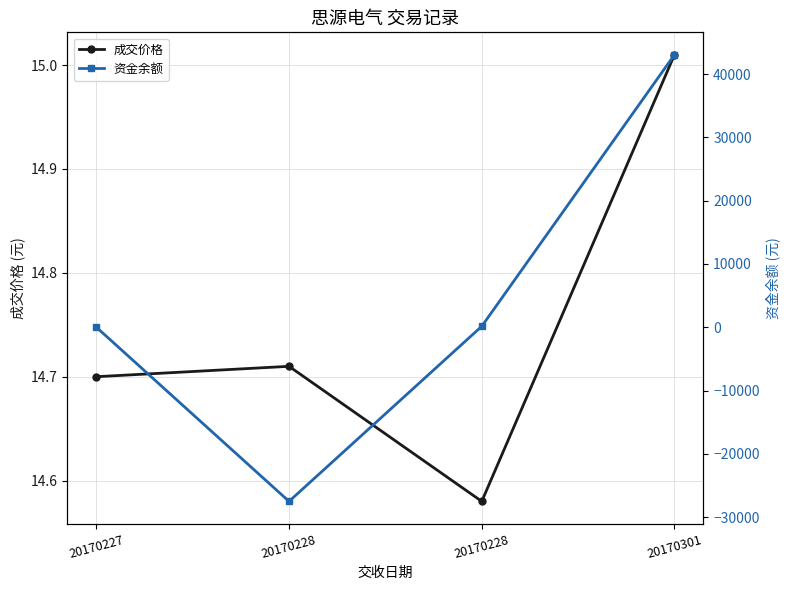

What is the difference between the highest and lowest values at 20170301?

43044.4